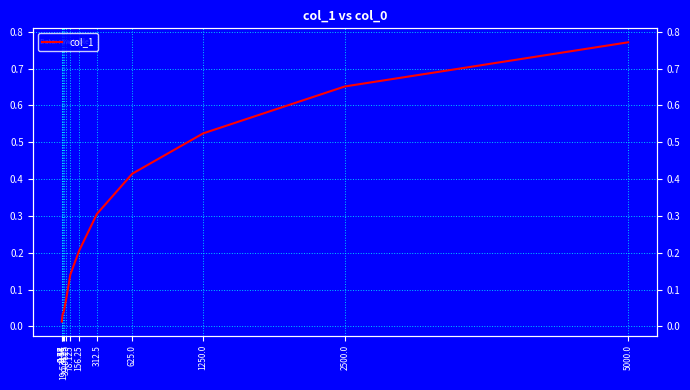

Is this an area chart (filled region under the line)?

No